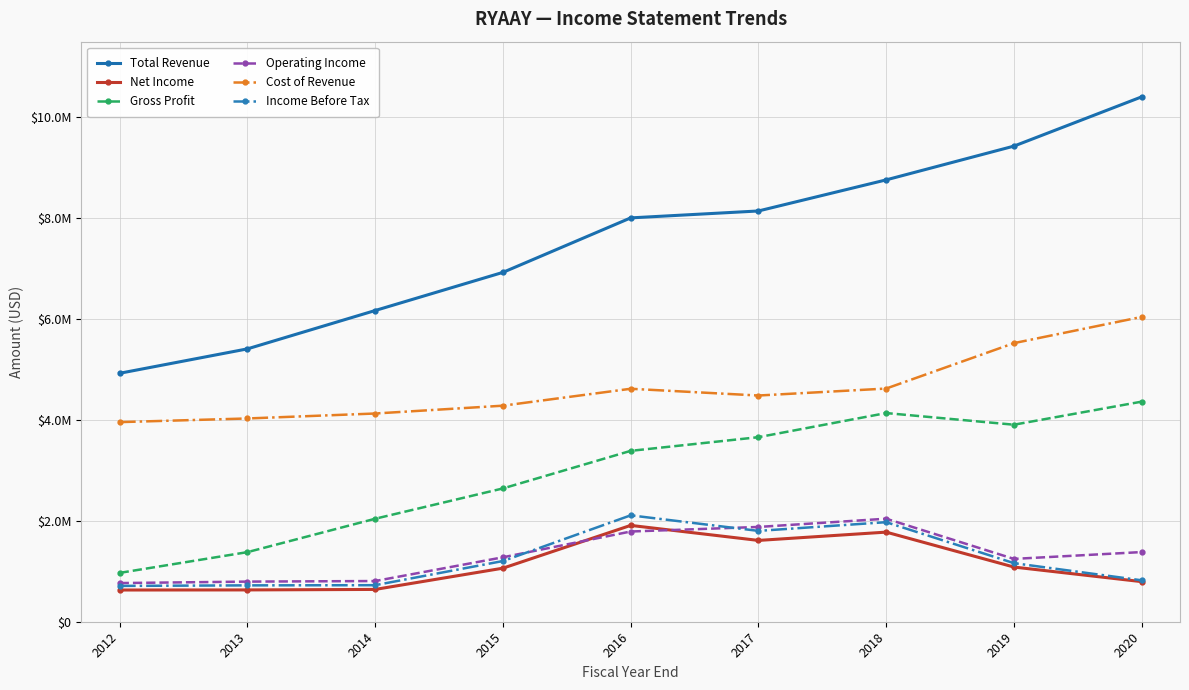

Where is the first local maximum for Gross Profit?

2018